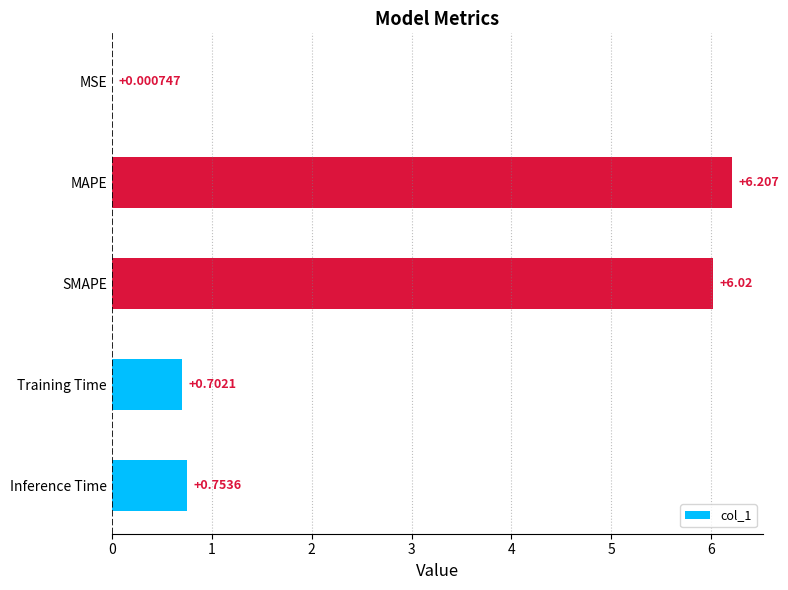

Where is the data nearest to the value 3?

Inference Time